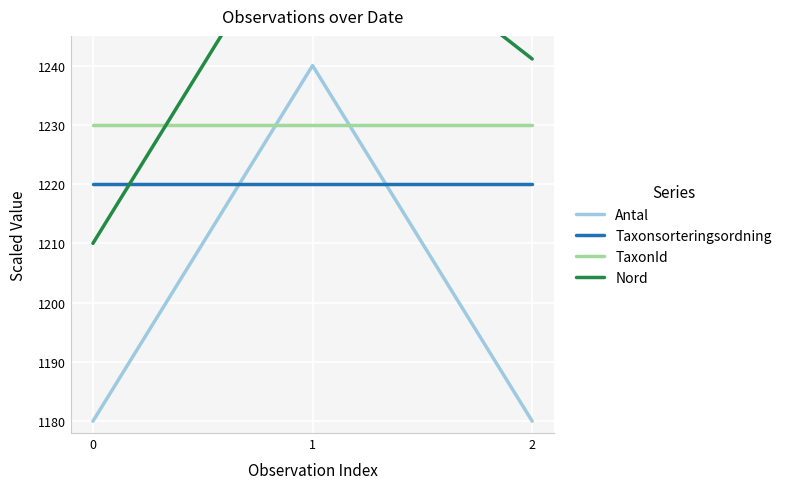

Which series has the largest total across all categories?

Nord